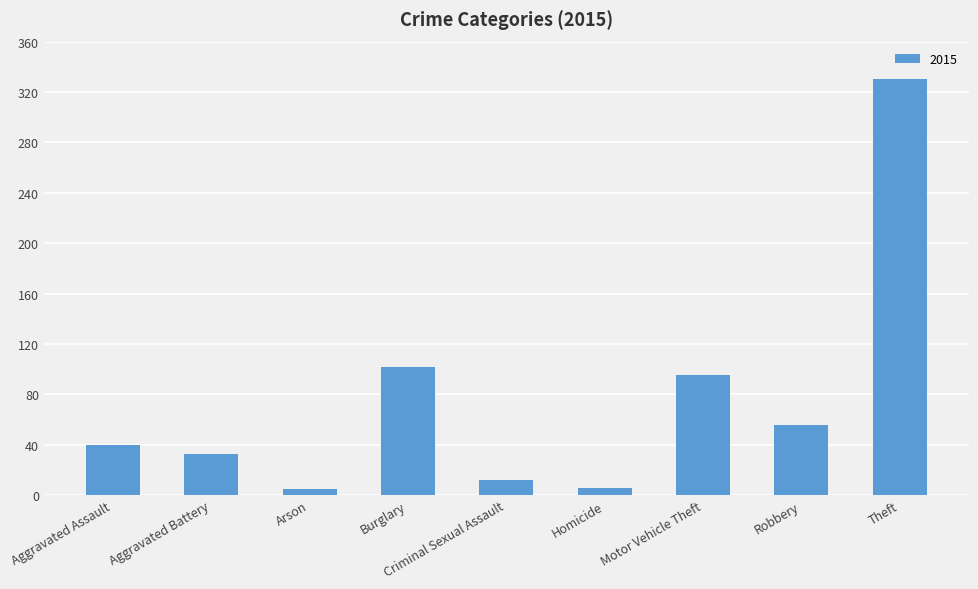

What is the change in value from Burglary to Robbery?

-46